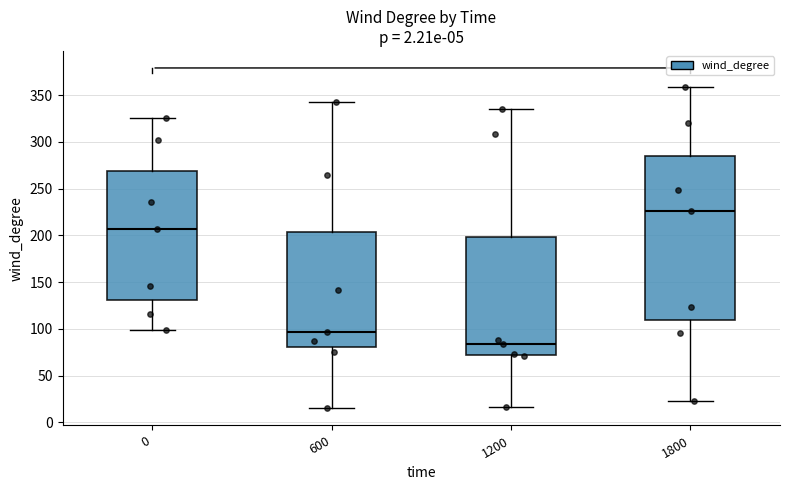

Comparing the boxes themselves (not the whiskers), which one is the tallest?

1800